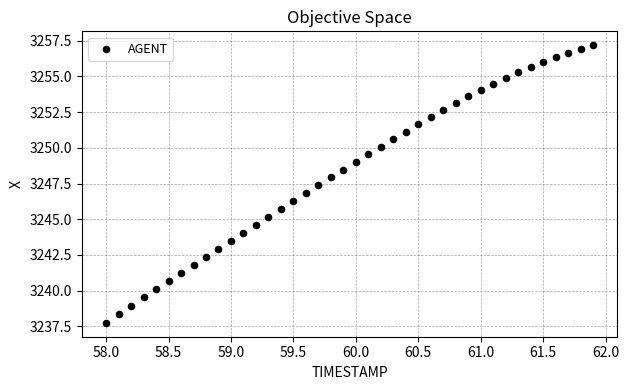

What is the range of X values (max minus min)?

3.9